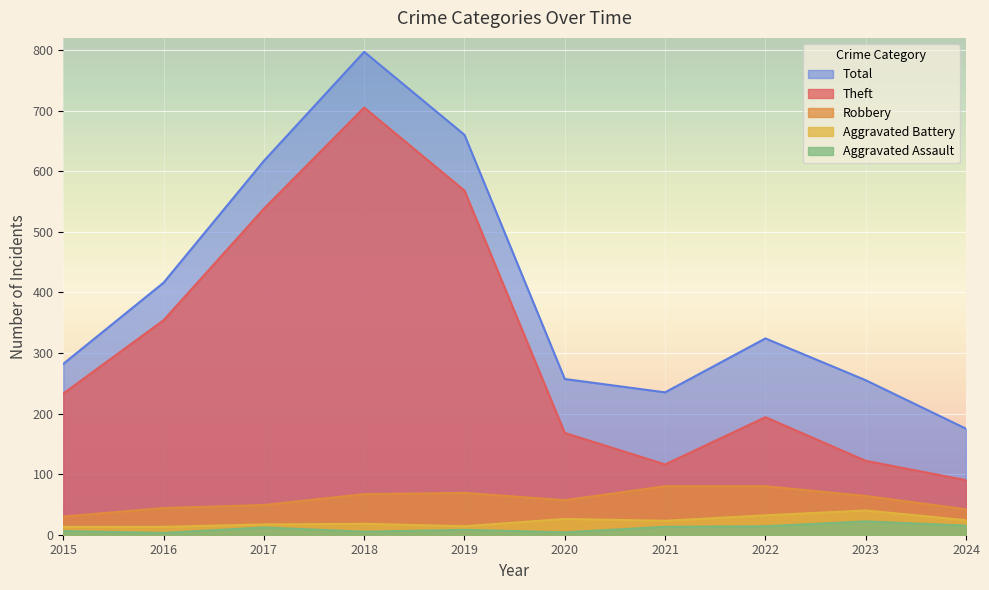

Which category has the lowest value across all series?

2016